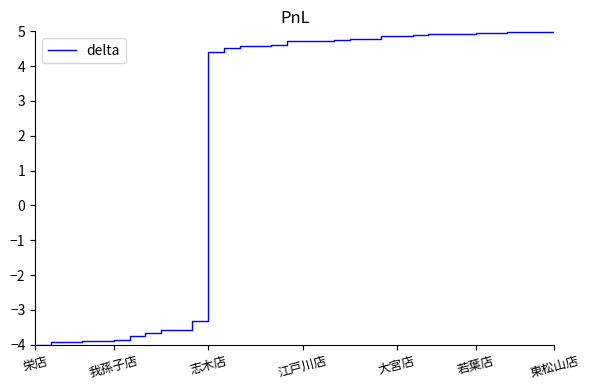

What is the difference between the maximum and minimum values?

9.0